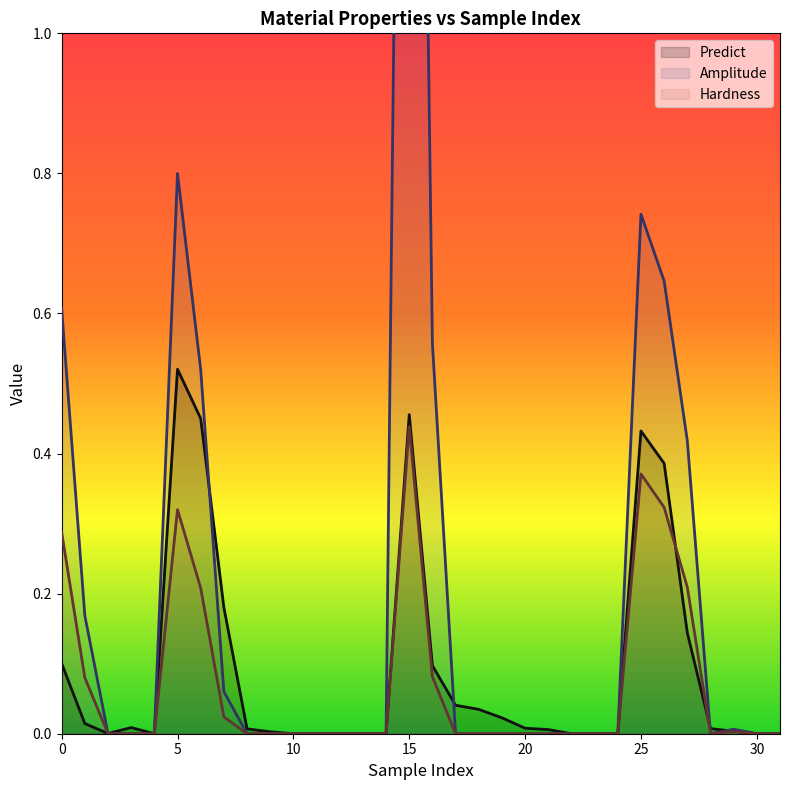

Which series has the largest total across all categories?

Amplitude